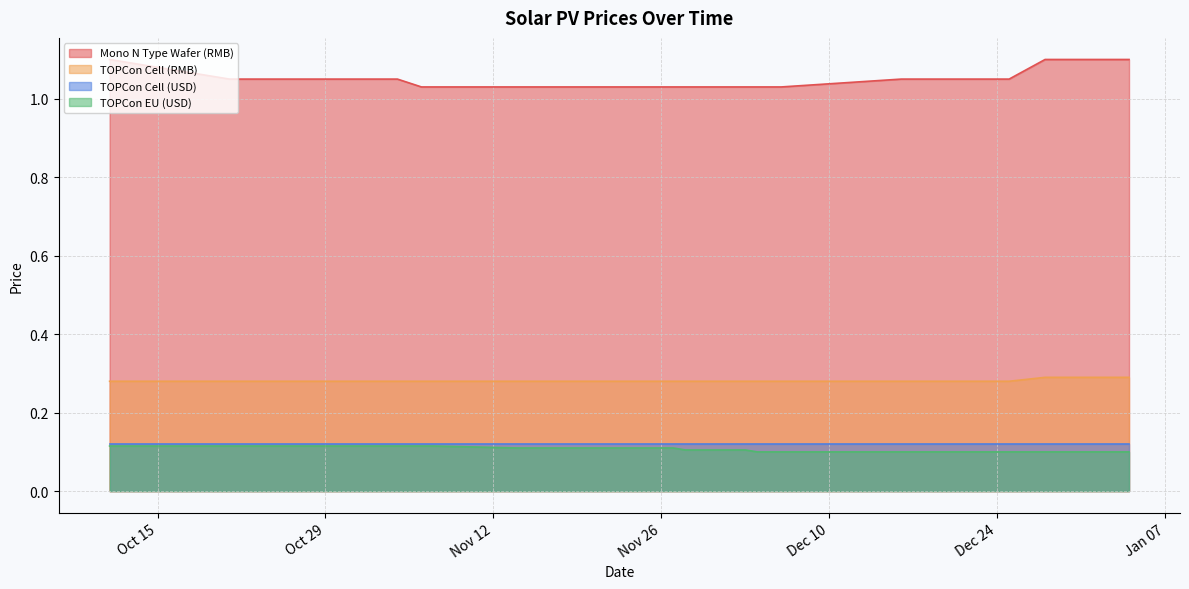

What position from the left is 2024-11-28?

13